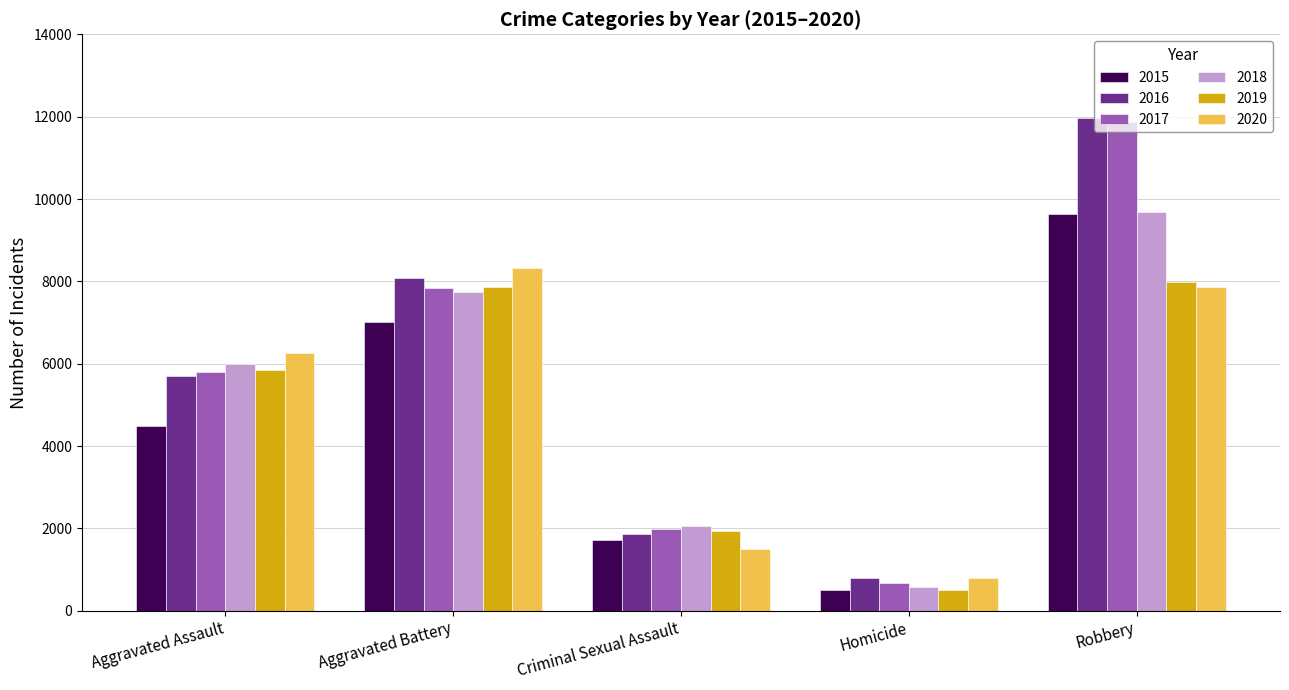

What is the total value across all series at Criminal Sexual Assault?

11071